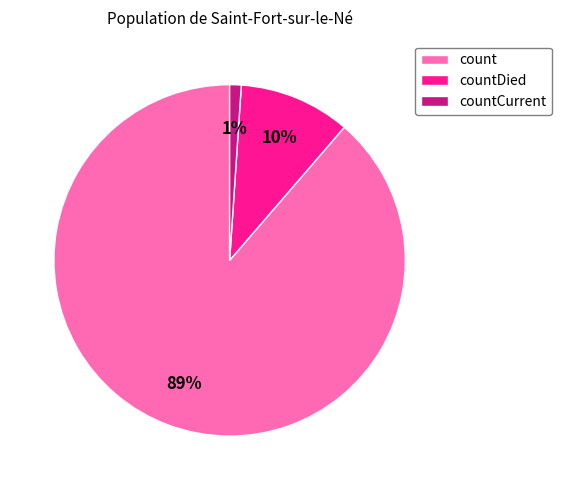

How many segments does this pie chart have?

3